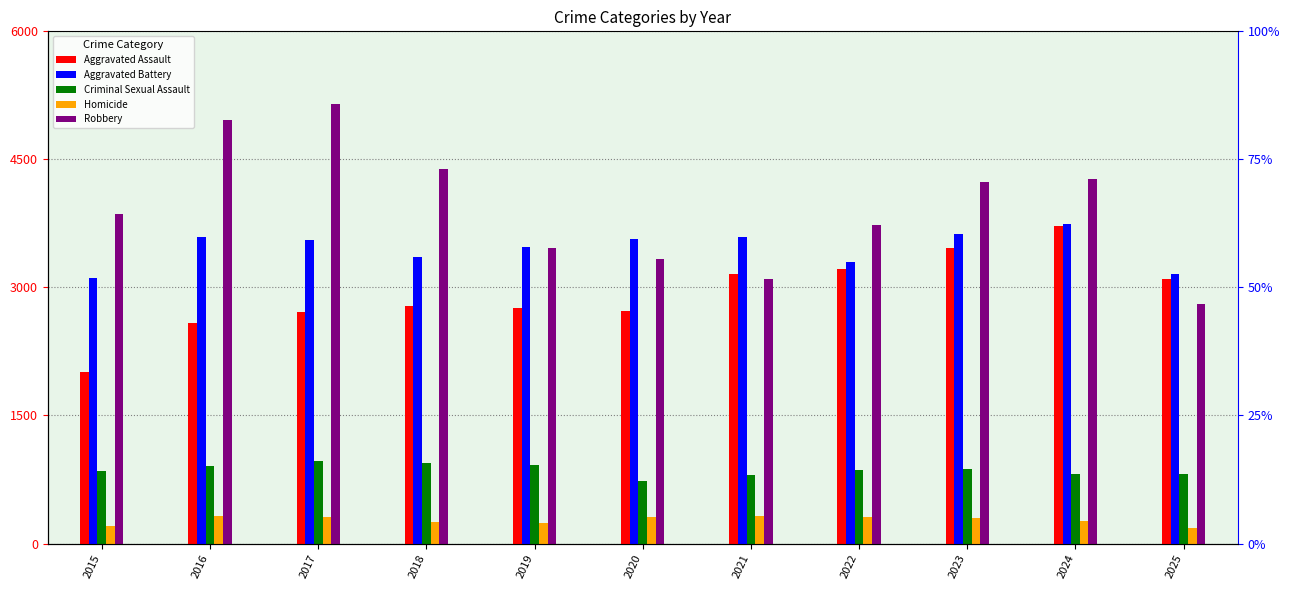

At how many categories does at least one series exceed 3182?

10